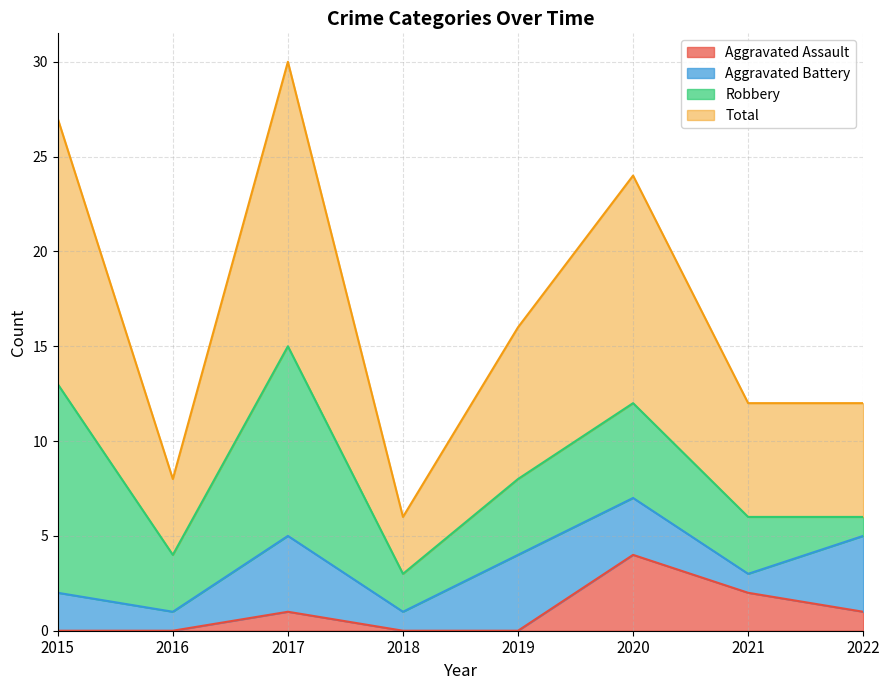

How many data points in Aggravated Assault are above 1?

2